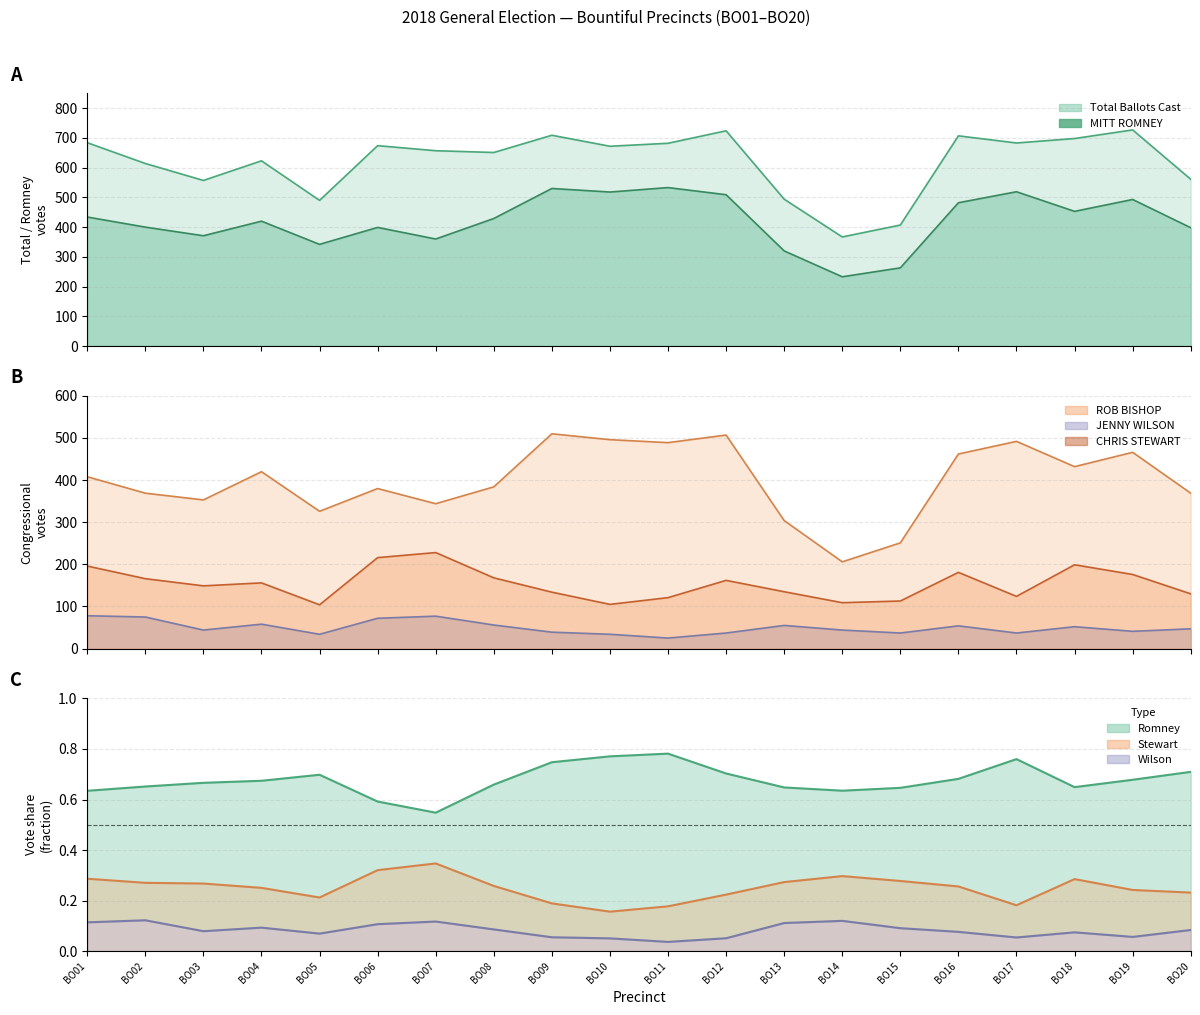

At which category is the sum across all series the highest?

BO14